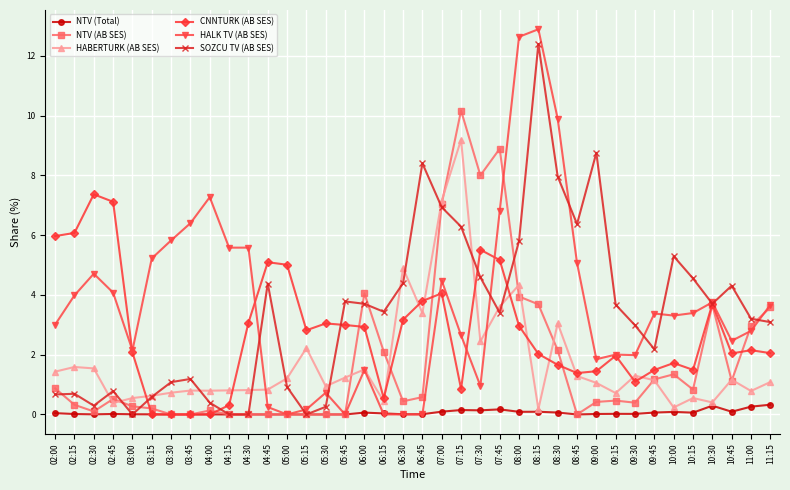

Which series has the largest range (max minus min)?

HALK TV (AB SES)